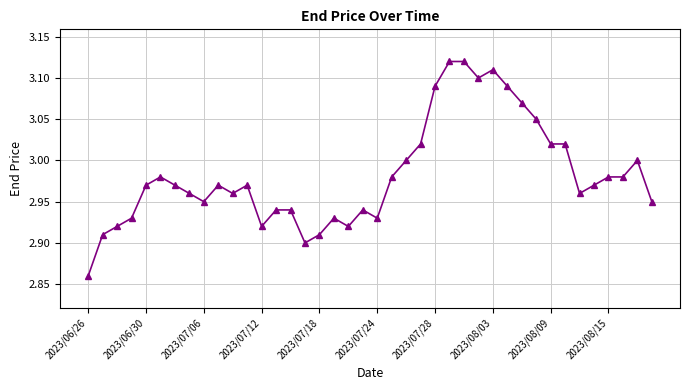

What is the difference between the second highest and minimum values?

0.3